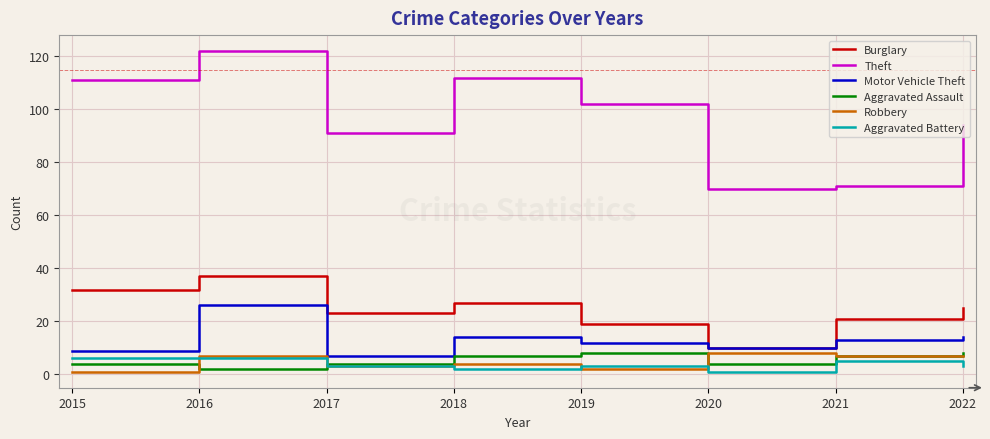

What is the smallest value displayed?

1